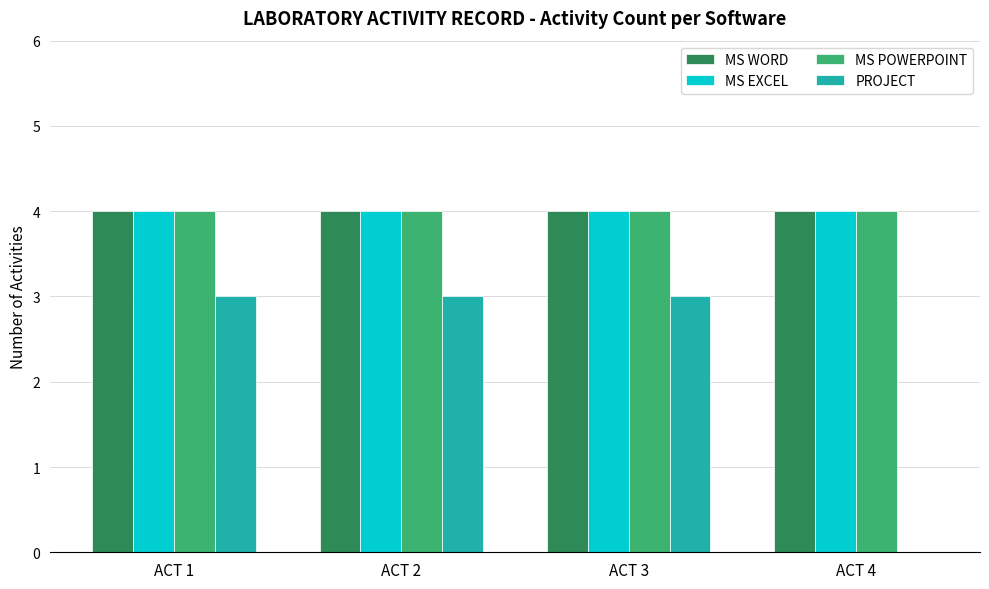

What is the highest value of the PROJECT series?

3